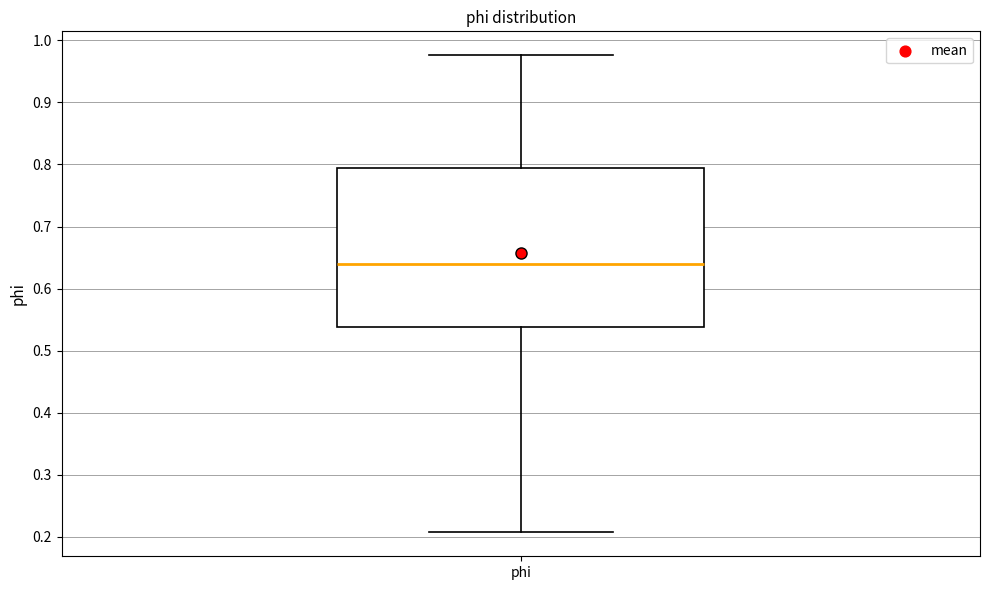

Read this box plot against the y-axis: the position of the median line, the range covered by the box, and the ends of both whiskers. The values are not printed on the chart, so give them approximately, as read against the axis.

median 0.64, box 0.54 to 0.79, whiskers 0.21 to 0.98